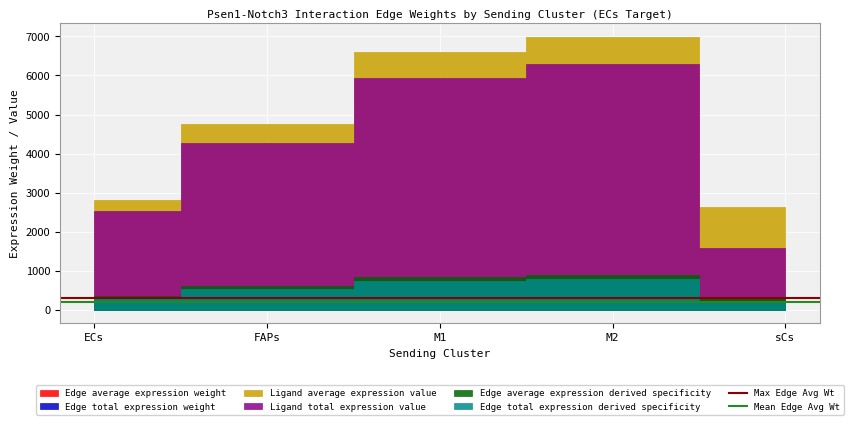

What position from the left is FAPs?

2